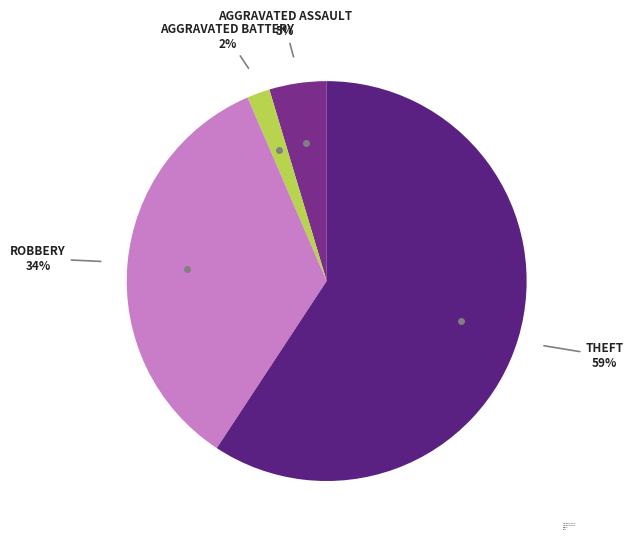

Does Robbery account for over 50% of the chart?

No